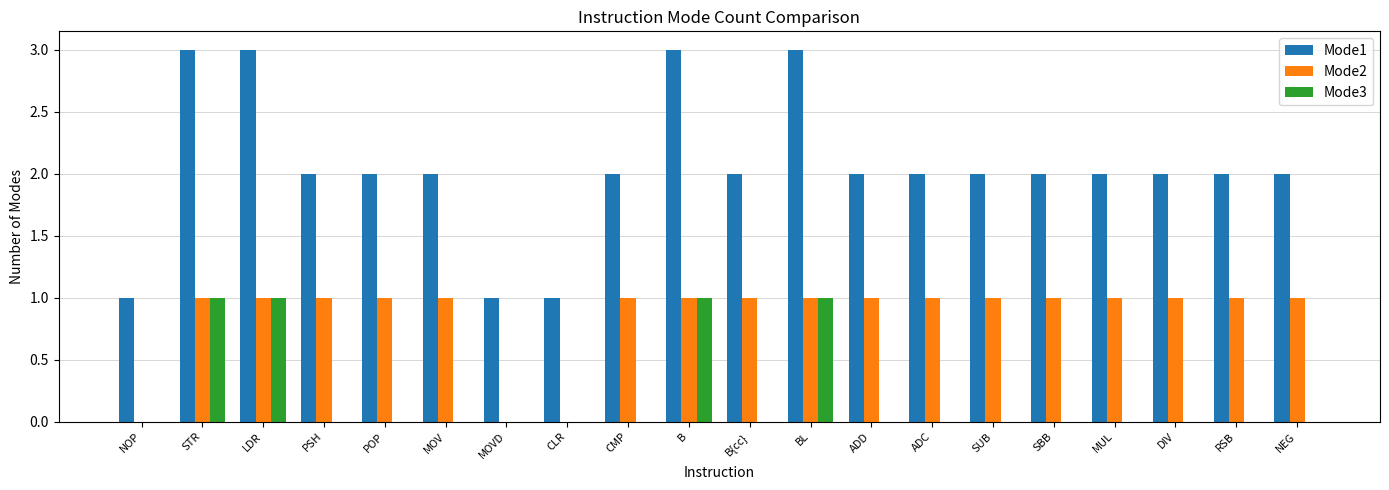

What is the greatest value displayed?

3